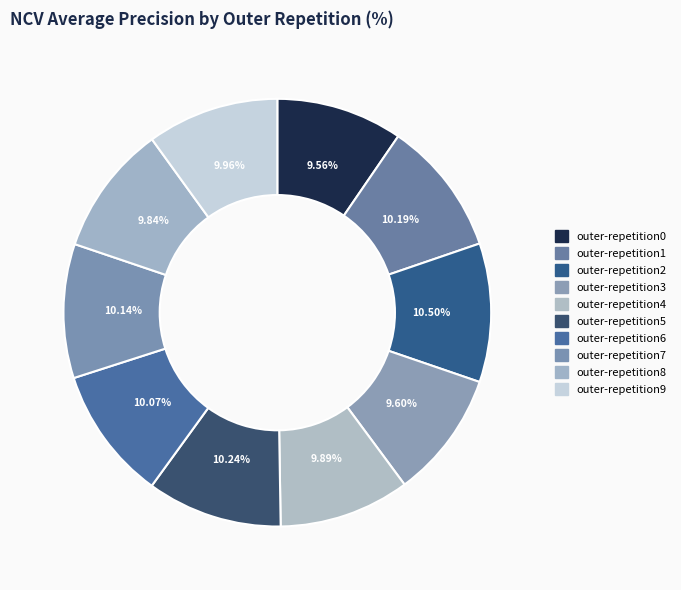

To the nearest percent, what portion does outer-repetition3 represent?

10%